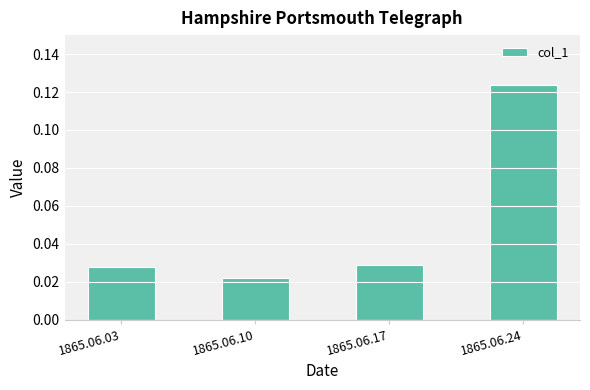

At which label is the value closest to 0?

1865.06.10